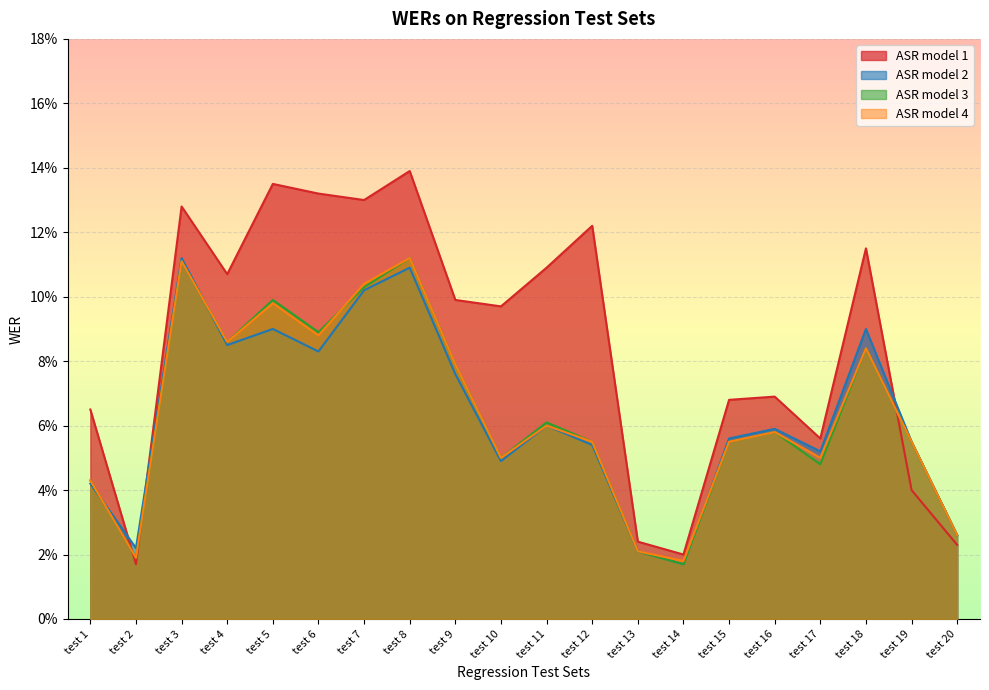

How many interior local valleys does the ASR model 2 series have?

6